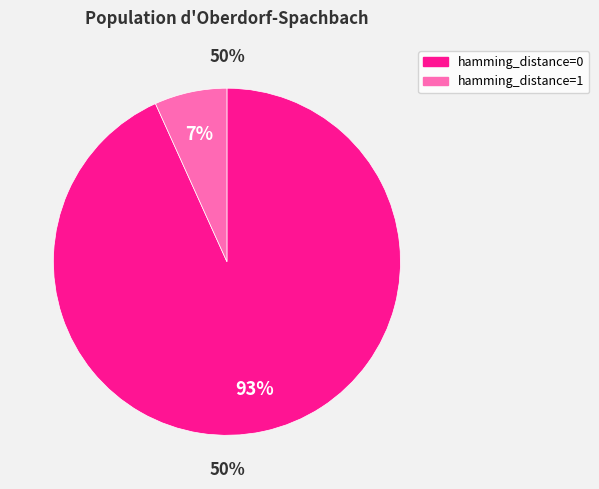

To the nearest percent, what percentage of the pie is 1?

7%